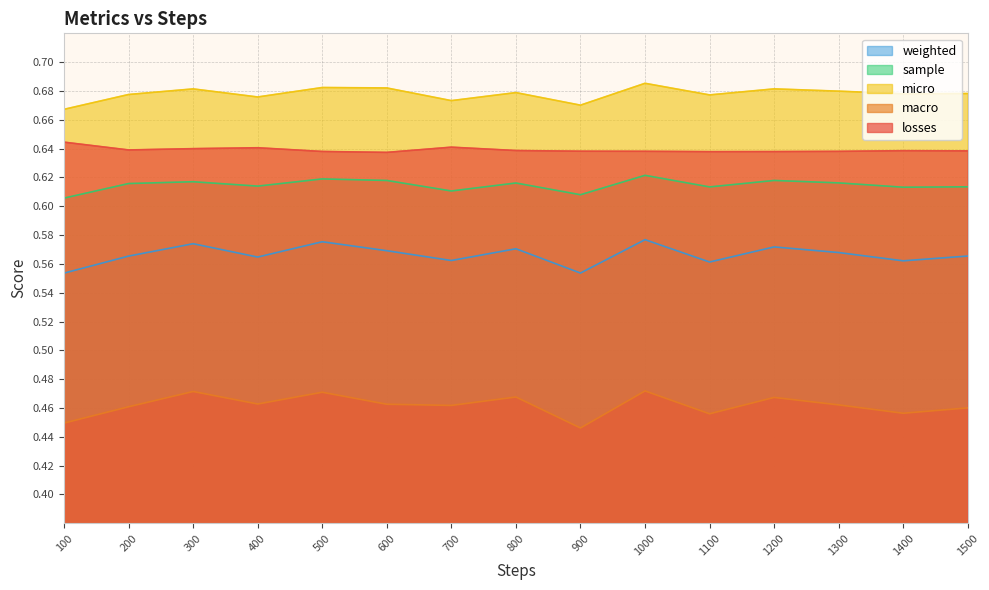

What is the sum of the weighted values at 200 and 1500?

1.1